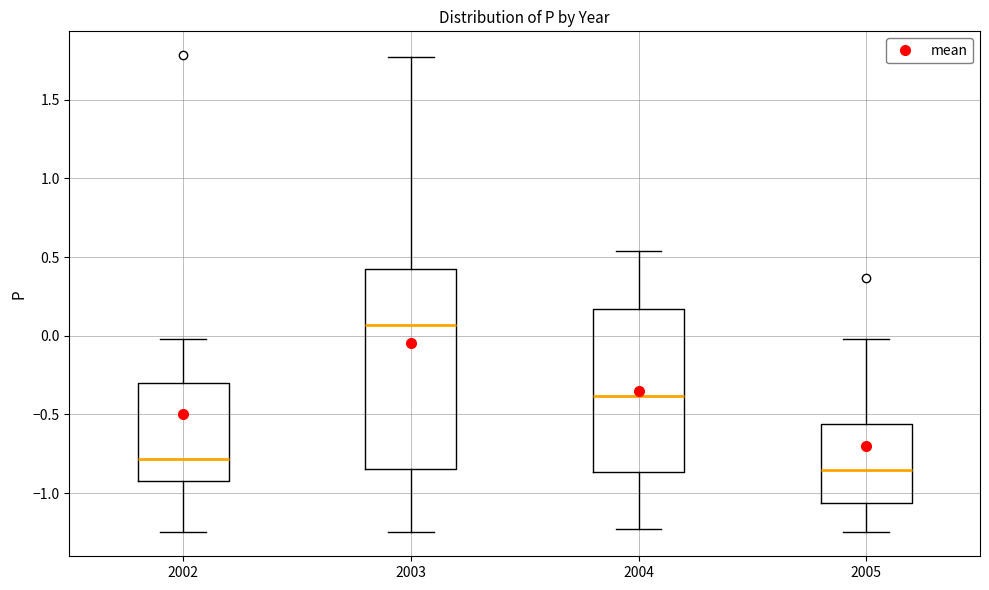

Reading left to right, transcribe this box plot: for each box, give where its median line is, the range the box spans, and where its two whiskers end, as read against the y-axis. The values are not printed on the chart, so give them approximately, as read against the axis.

2002: median -0.80, box -0.90 to -0.30, whiskers -1.25 to 0.00
2003: median 0.05, box -0.85 to 0.45, whiskers -1.25 to 1.75
2004: median -0.40, box -0.85 to 0.15, whiskers -1.25 to 0.55
2005: median -0.85, box -1.05 to -0.55, whiskers -1.25 to 0.00